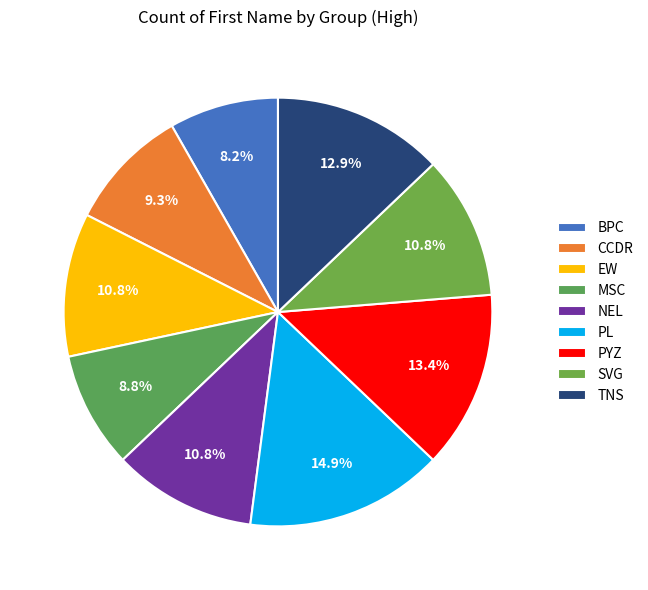

Does SVG represent more than half of the total?

No